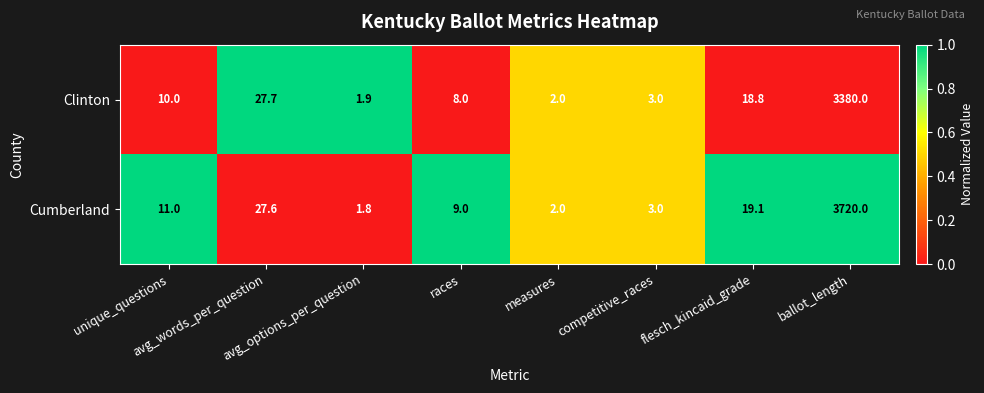

What is the smallest value displayed?

1.8